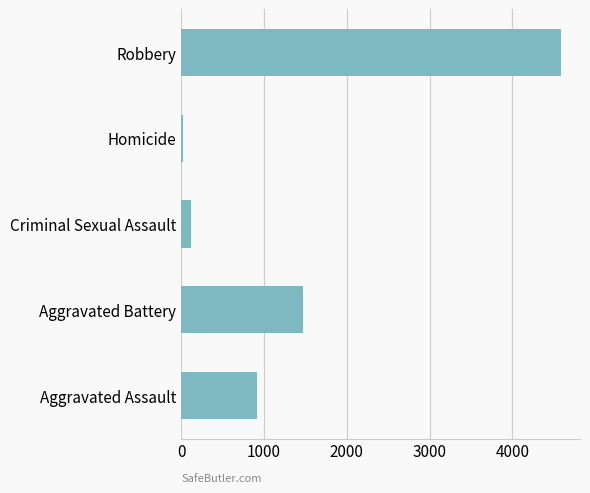

Reading top to bottom, what are all the values shown in this chart?

Robbery=4587	Homicide=21	Criminal Sexual Assault=123	Aggravated Battery=1468	Aggravated Assault=912